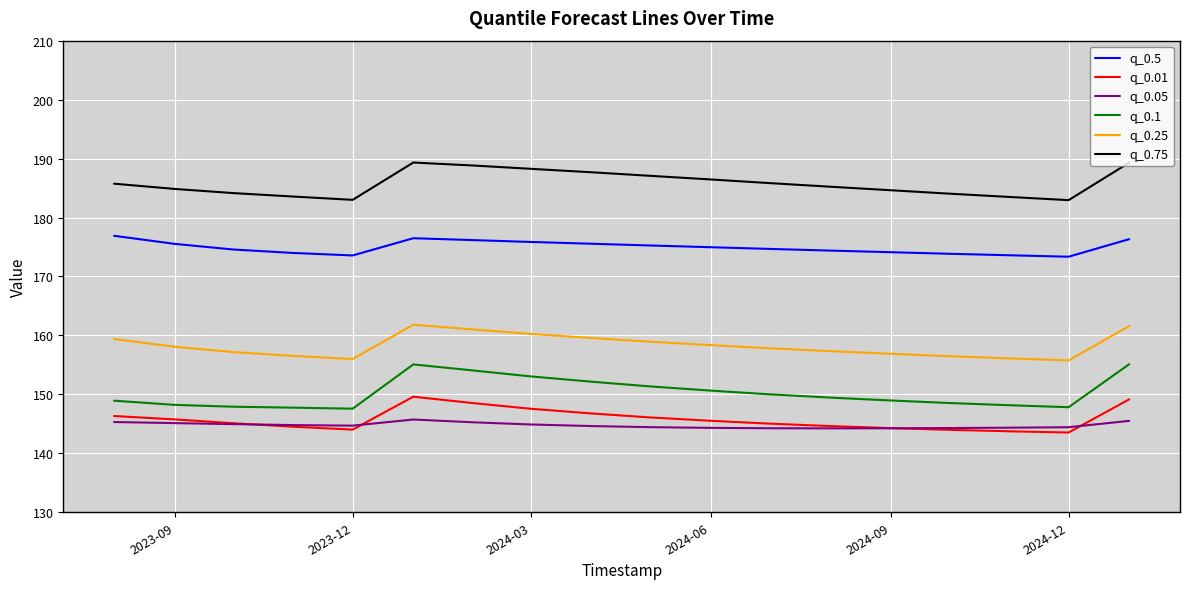

What is the highest value of the q_0.1 series?

155.1